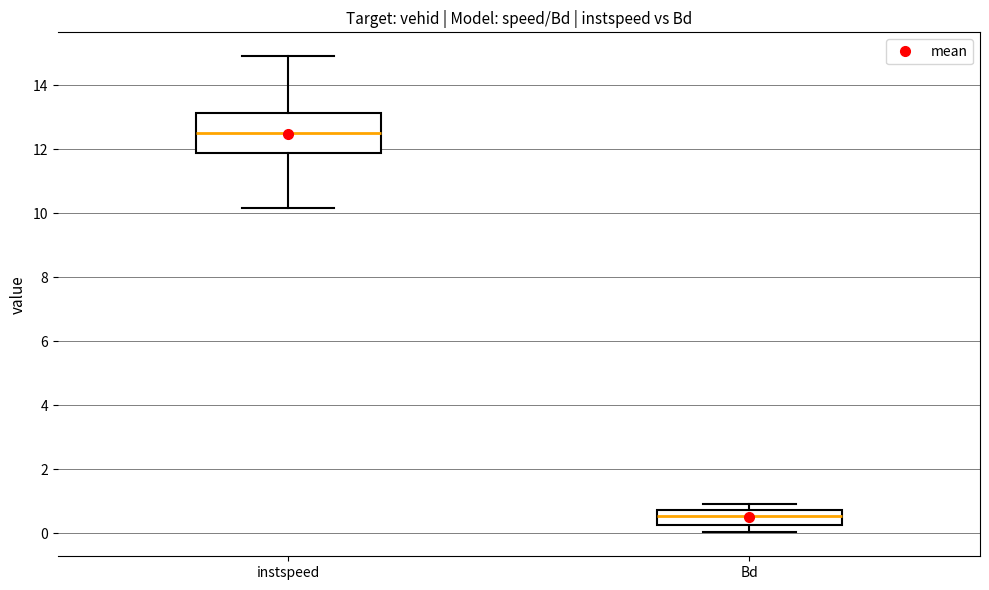

Which box is the tallest, from its lower edge to its upper edge?

instspeed